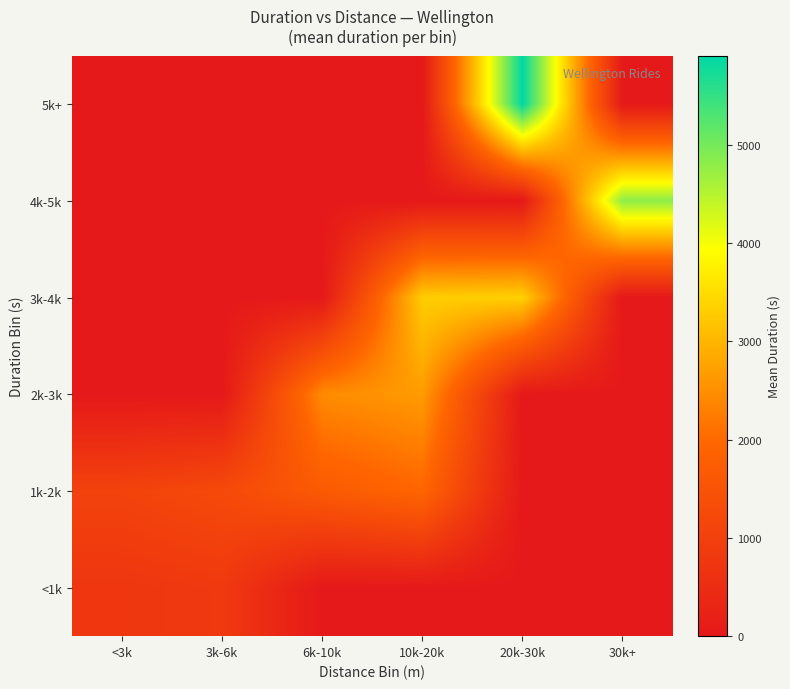

Reading left to right, extract all data points from this chart.

<1k: <3k=752.1	3k-6k=828.0	6k-10k=0.0	10k-20k=0.0	20k-30k=0.0	30k+=0.0
1k-2k: <3k=1062.0	3k-6k=1241.8	6k-10k=1668.6	10k-20k=1953.0	20k-30k=0.0	30k+=0.0
2k-3k: <3k=0.0	3k-6k=0.0	6k-10k=2449.6	10k-20k=2658.8	20k-30k=0.0	30k+=0.0
3k-4k: <3k=0.0	3k-6k=0.0	6k-10k=0.0	10k-20k=3300.0	20k-30k=3343.0	30k+=0.0
4k-5k: <3k=0.0	3k-6k=0.0	6k-10k=0.0	10k-20k=0.0	20k-30k=0.0	30k+=4808.5
5k+: <3k=0.0	3k-6k=0.0	6k-10k=0.0	10k-20k=0.0	20k-30k=5903.0	30k+=0.0